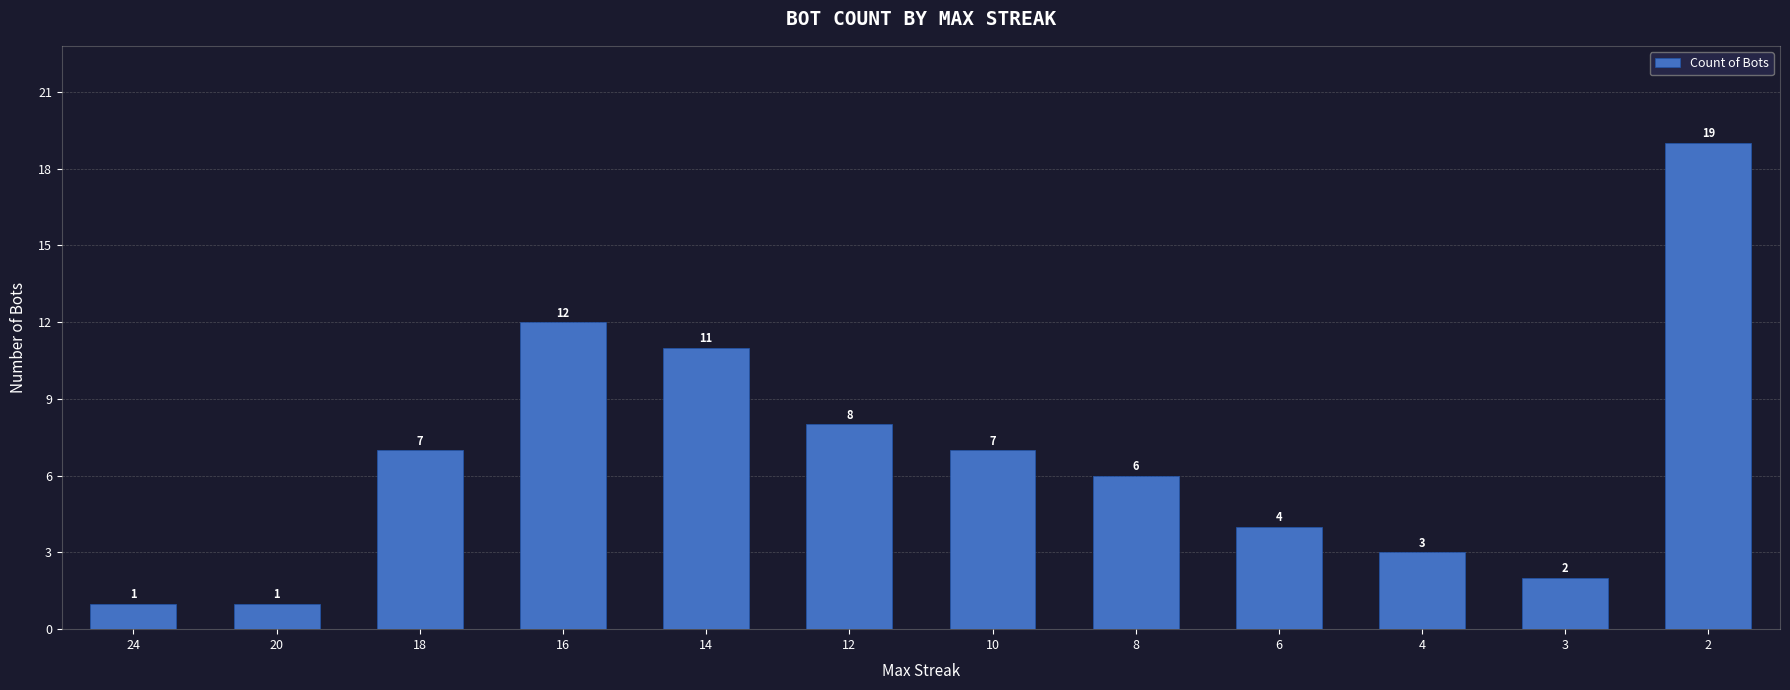

What is the sum of all values?

81